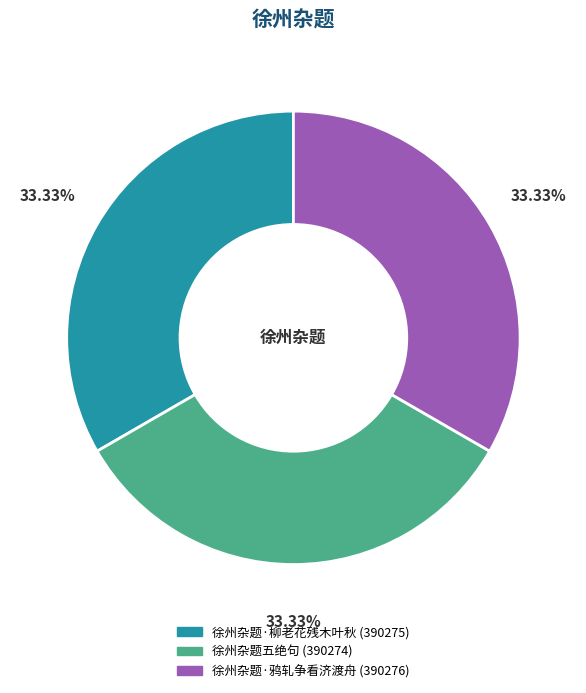

To the nearest percent, what percentage of the pie is 徐州杂题五绝句?

33%